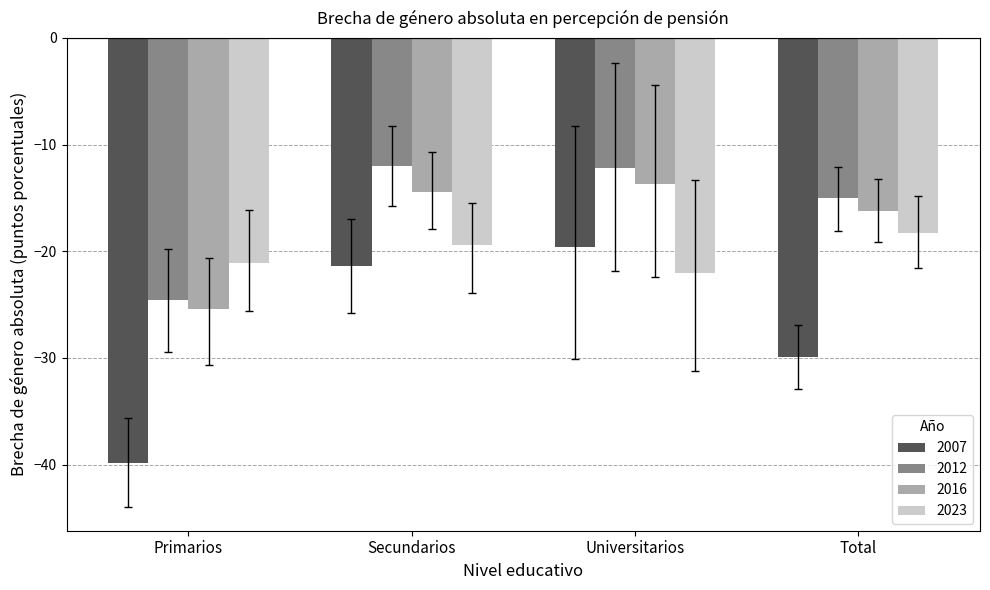

What is the approximate value of 2007 at Primarios?

-39.9